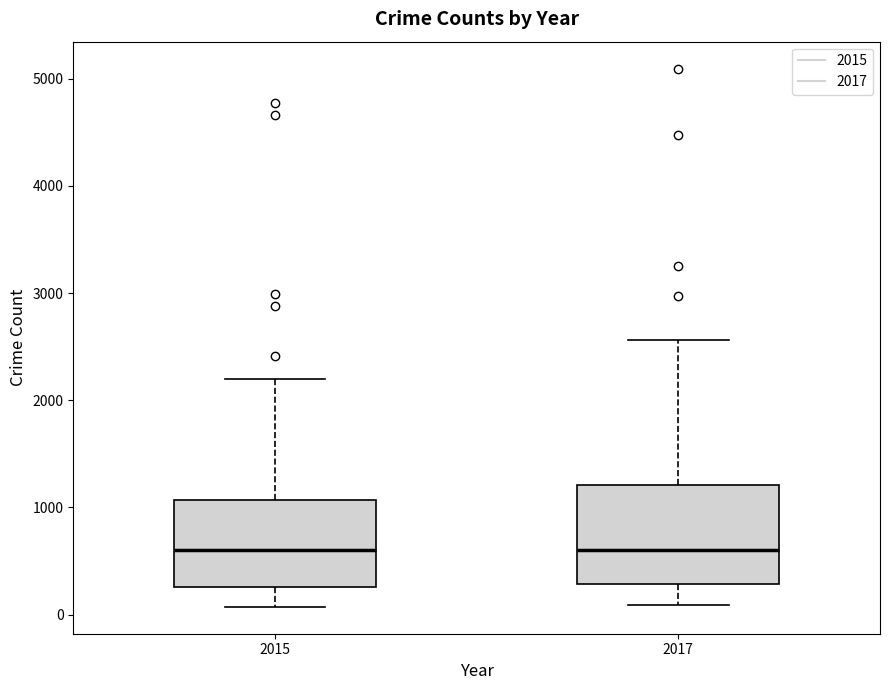

Reading left to right, read every box against the y-axis: the position of its median line, the range the box covers, and the ends of its whiskers. The values are not printed on the chart, so give them approximately, as read against the axis.

2015: median 600, box 300 to 1100, whiskers 100 to 2200
2017: median 600, box 300 to 1200, whiskers 100 to 2600